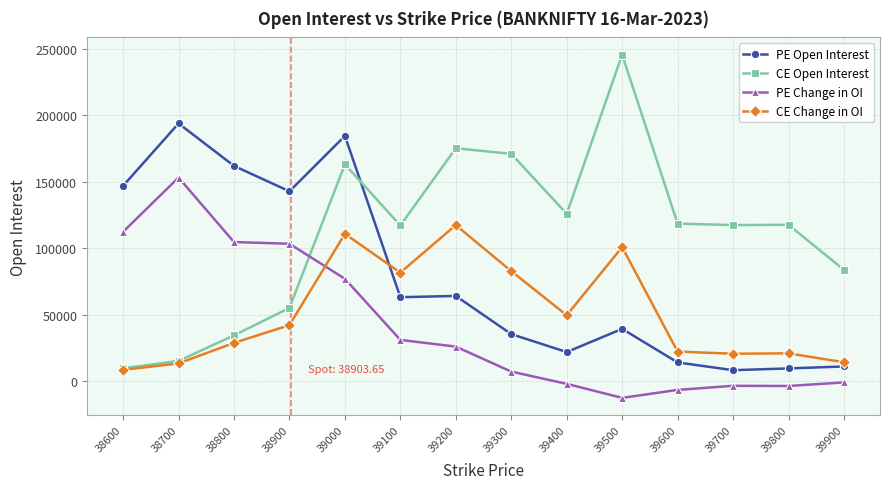

Where do PE Open Interest and CE Open Interest first cross each other?

39000 and 39100